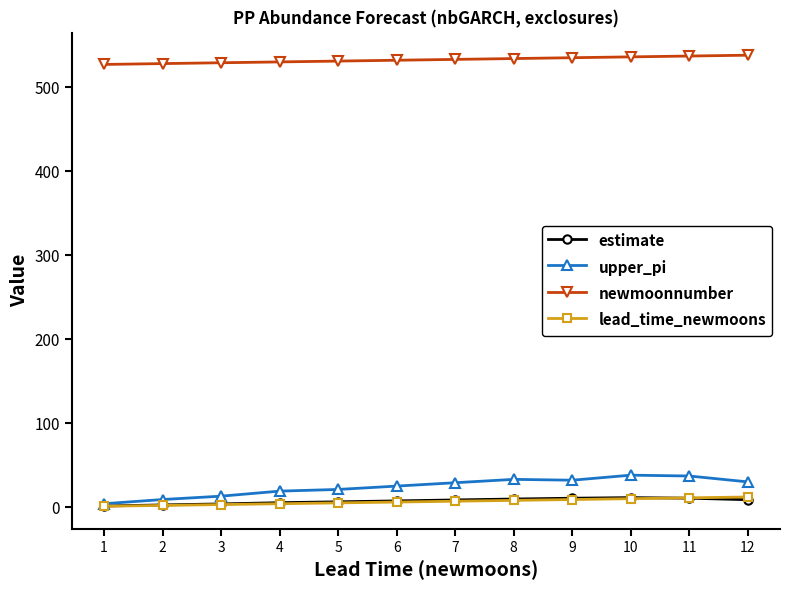

What is the value of the estimate point at the 8th from the left?

9.6